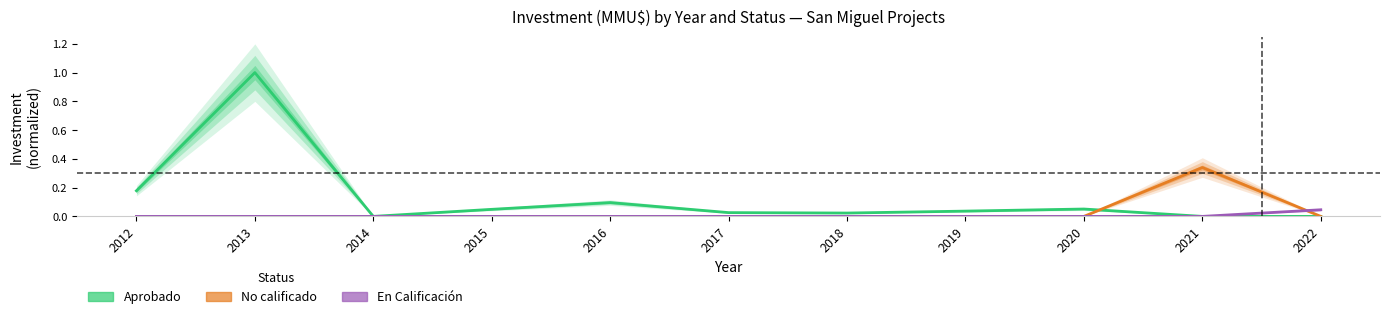

What is the difference between the maximum and minimum values in the No calificado series?

0.3